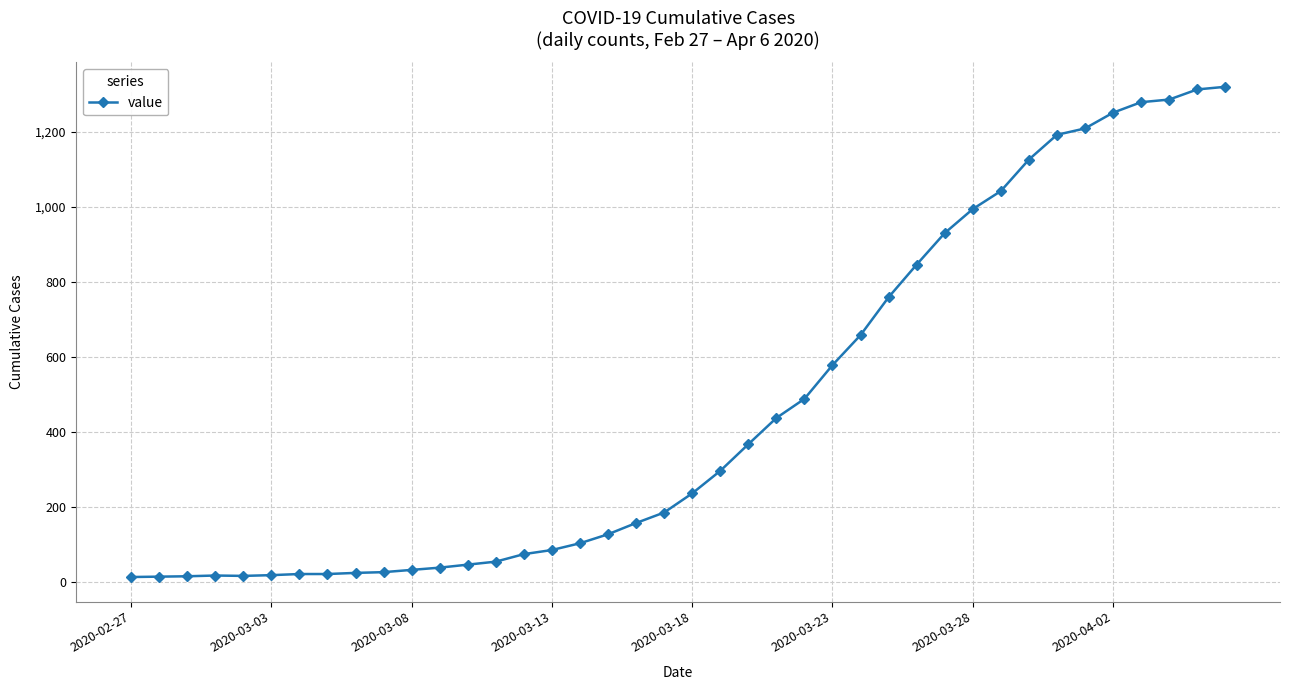

What is the maximum value shown in the chart?

1320